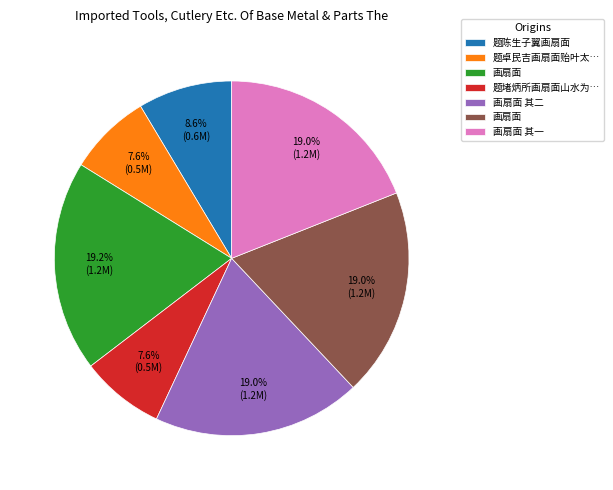

Does any single category account for the majority?

No